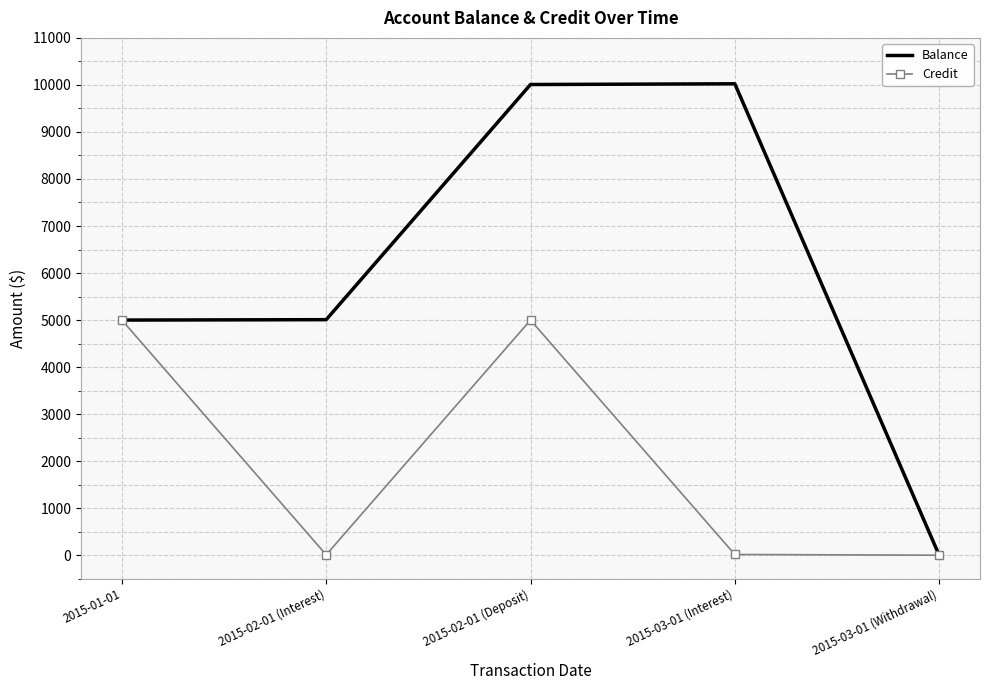

At which label does Balance reach its minimum?

2015-03-01 (Withdrawal)